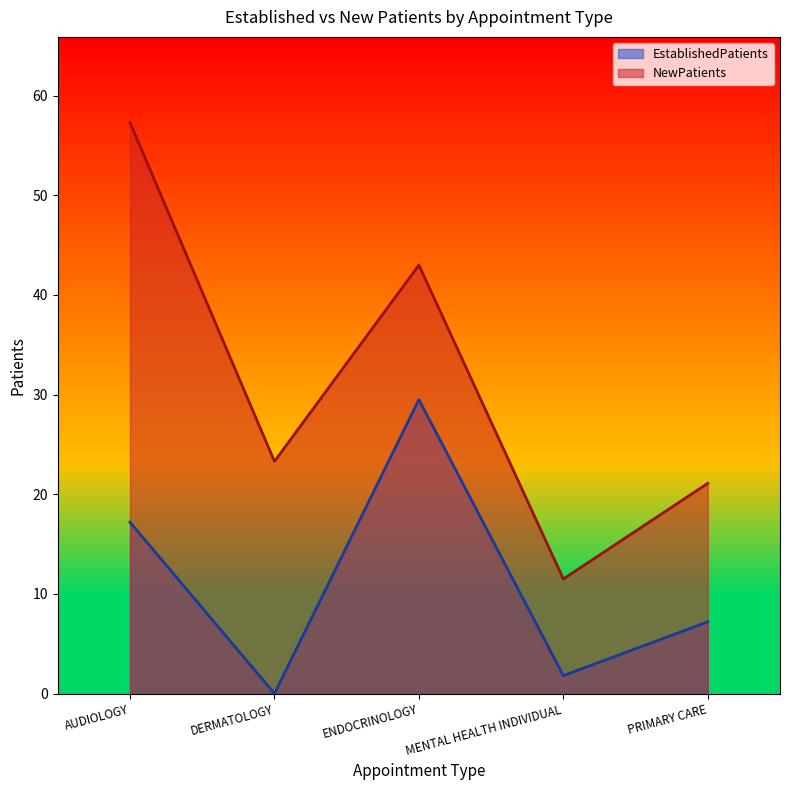

Between DERMATOLOGY and ENDOCRINOLOGY, which series saw the biggest shift?

EstablishedPatients